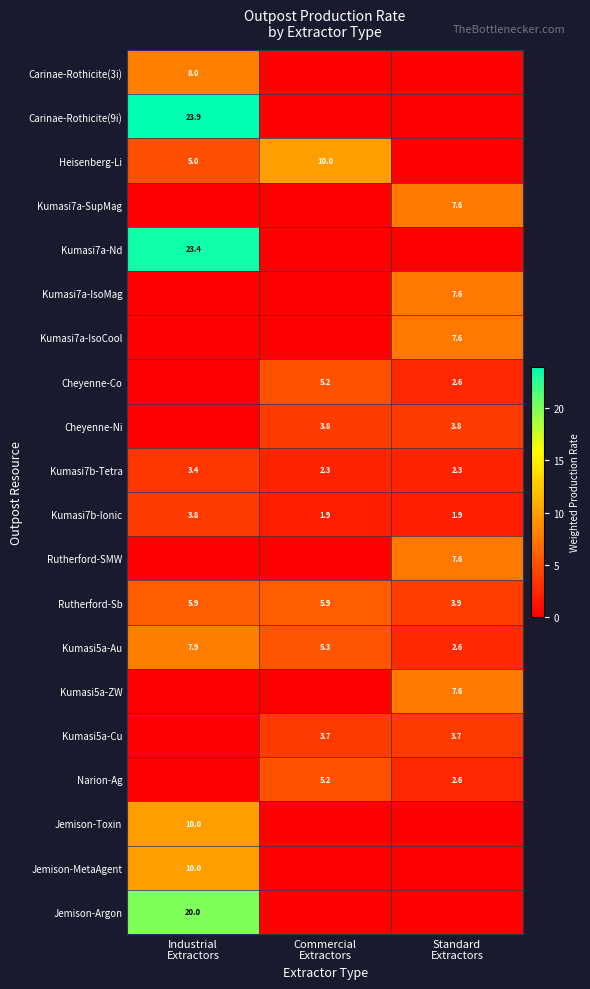

Which category has the highest value across all series?

Industrial
Extractors